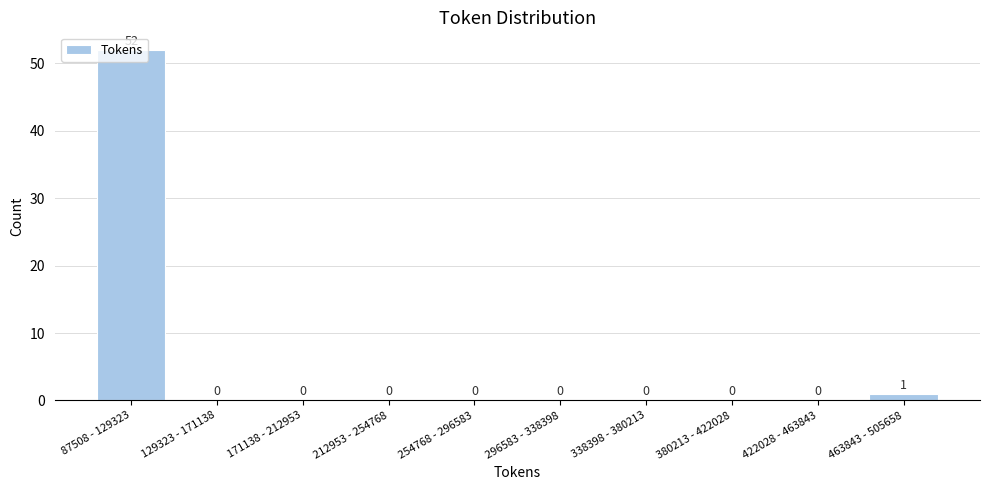

What is the change in value from 87508 - 129323 to 296583 - 338398?

-52